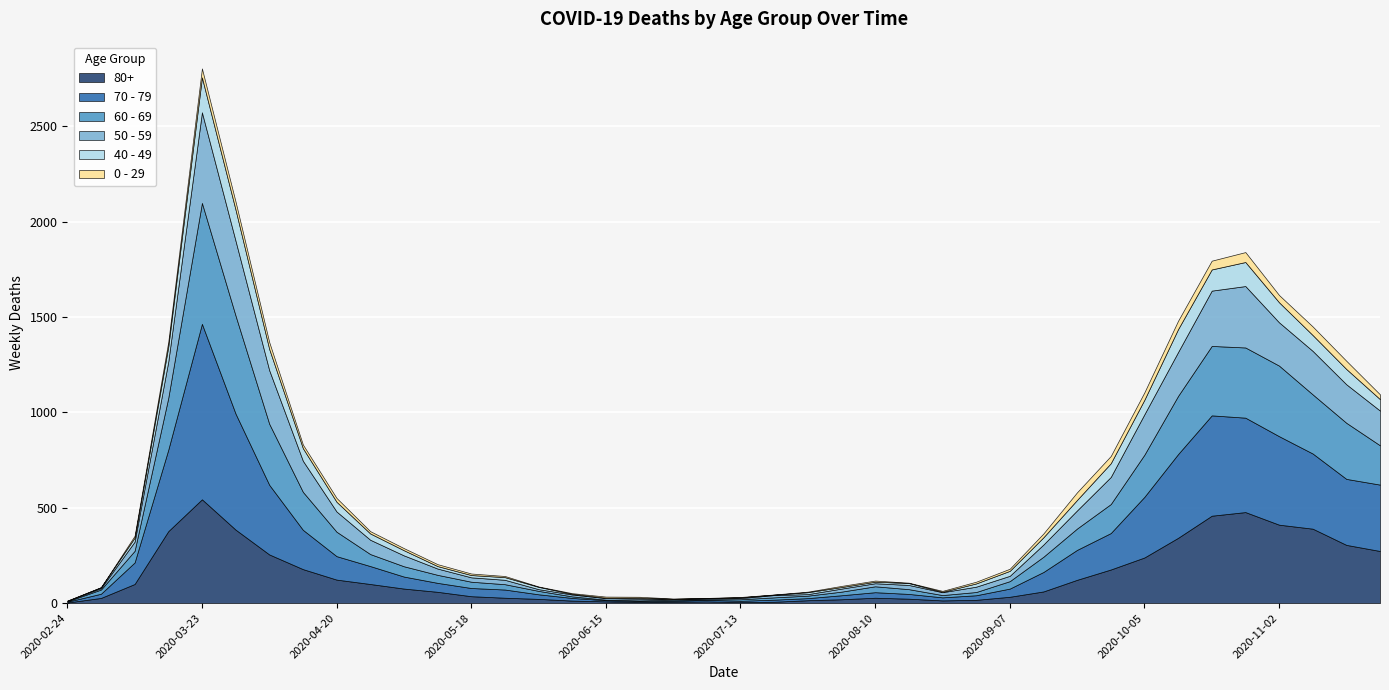

What is the sum of the 0 - 29 values at 2020-04-20 and 2020-05-11?

30